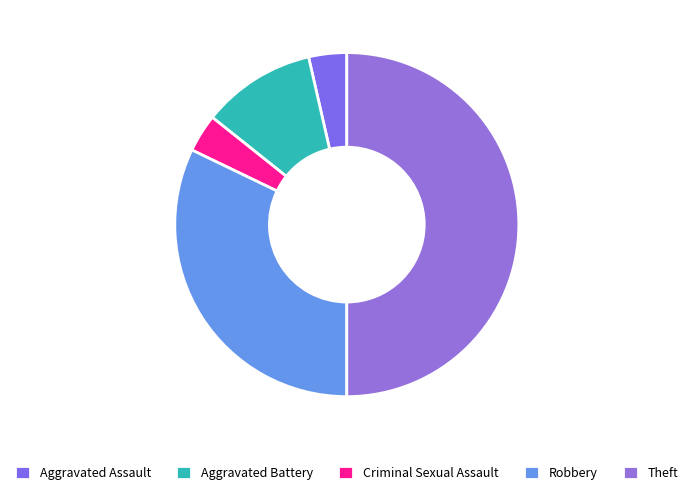

To the nearest percent, what is the difference between the Theft and Aggravated Assault slice percentages?

46%